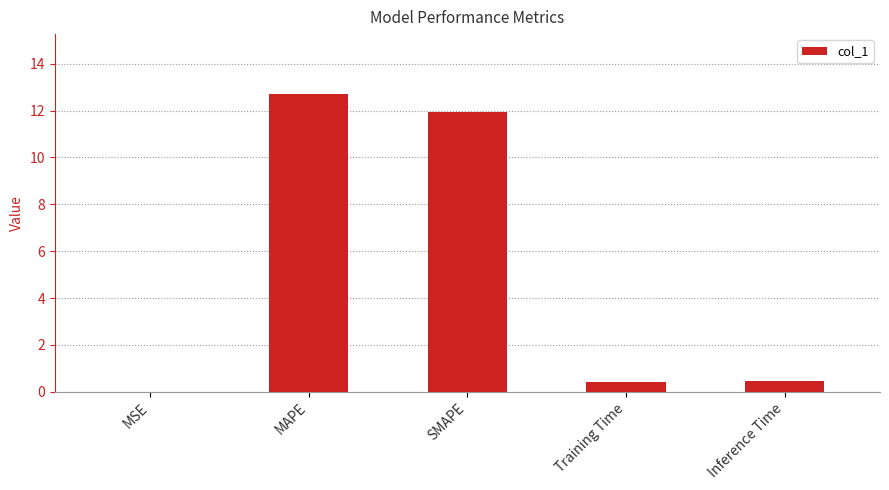

The chart shows a value of 12.7 at MAPE. True or false?

True